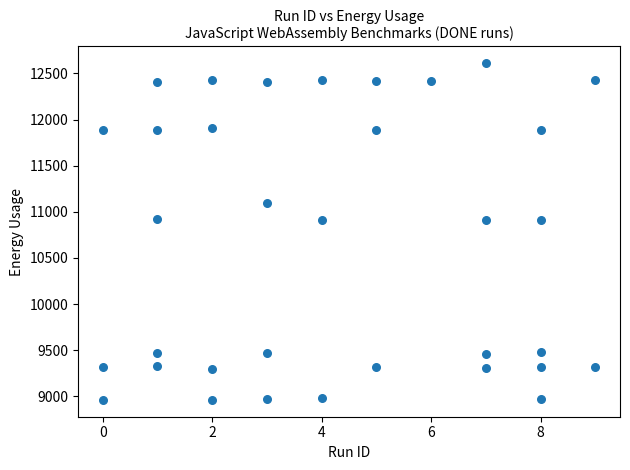

What is the range of X values (max minus min)?

9.0